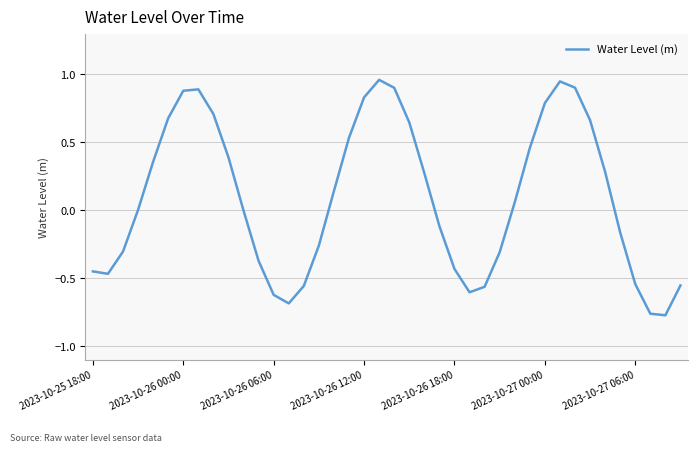

What is the difference between the maximum and minimum values?

1.7